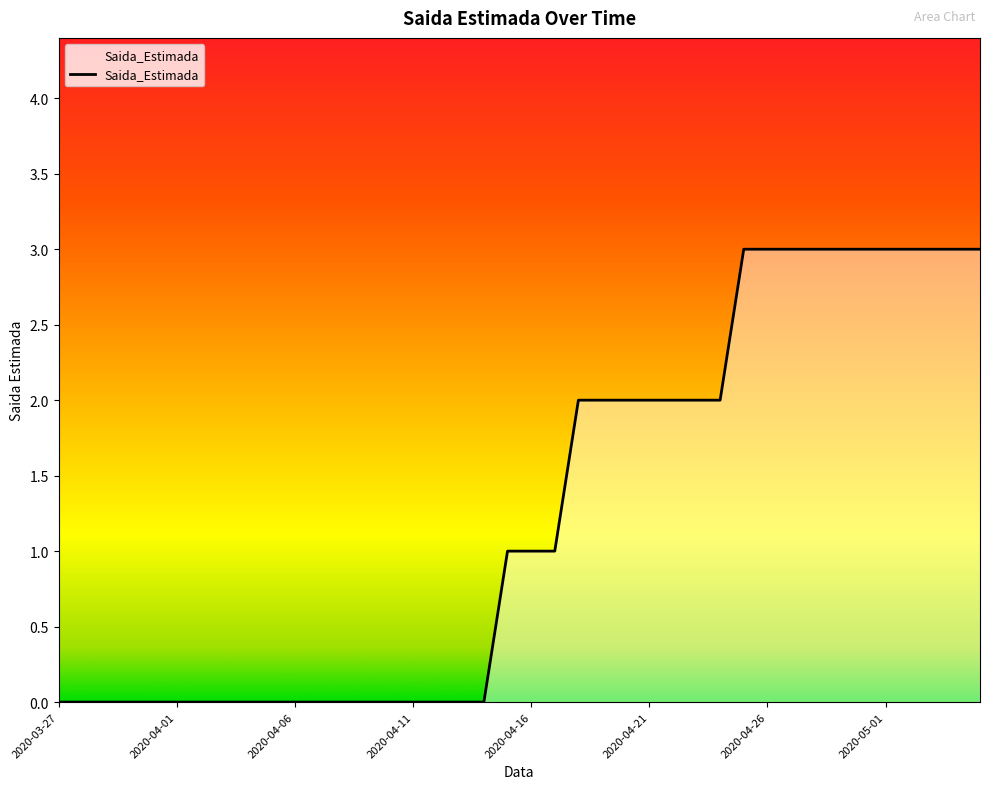

How many categories are shown in the chart?

40